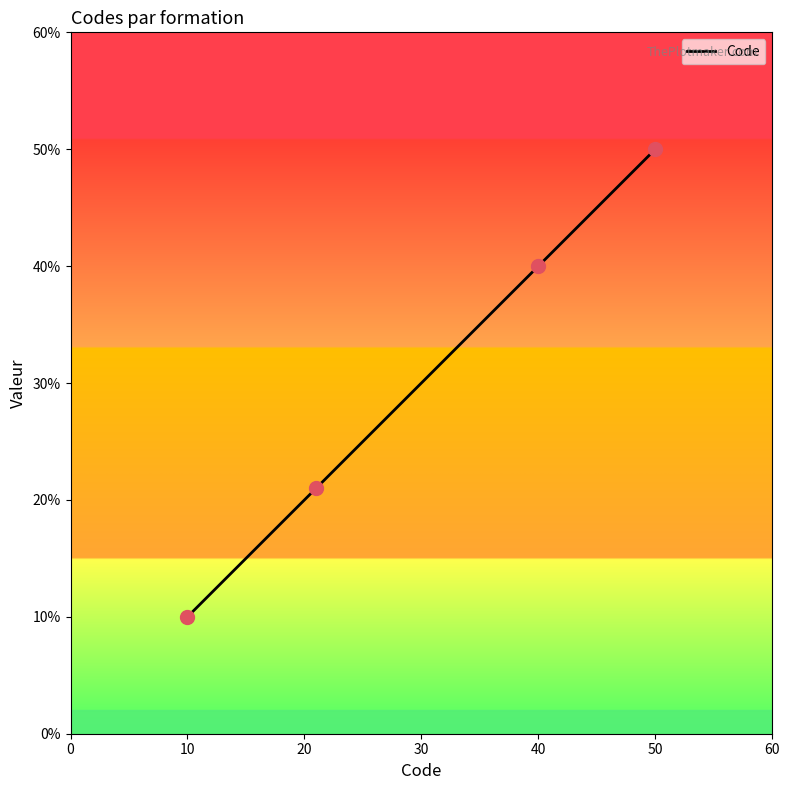

What is the average value?

30